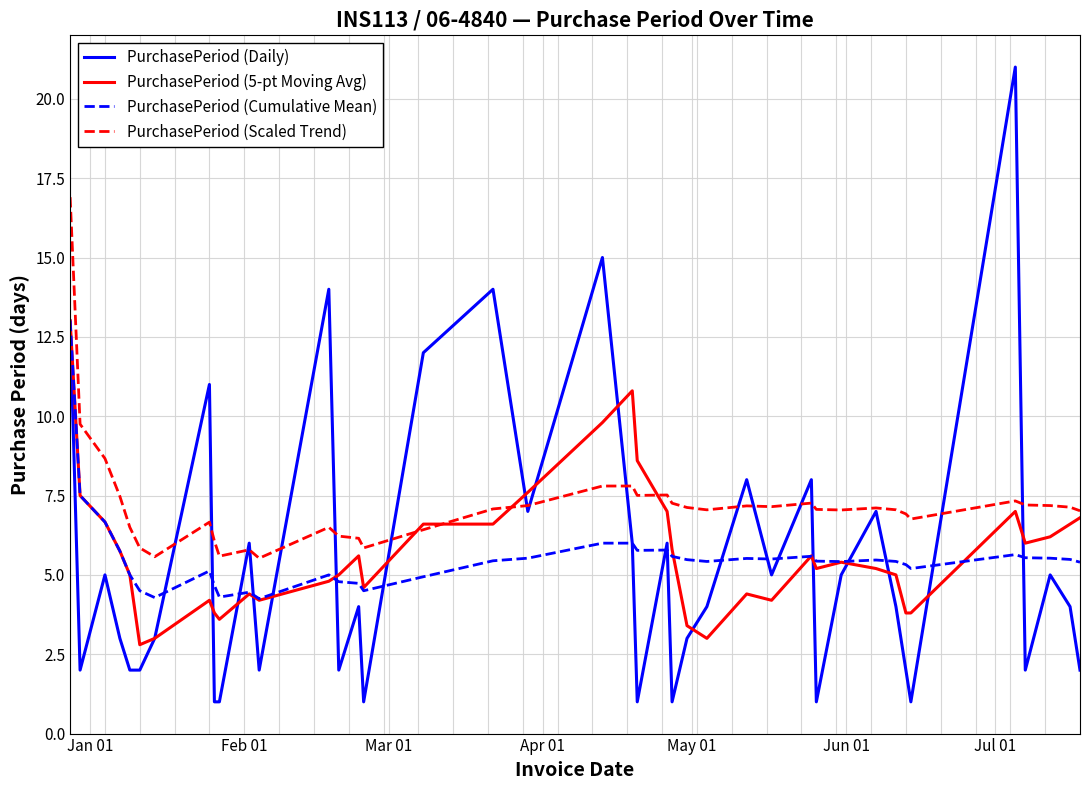

What is the greatest value displayed?

21.0